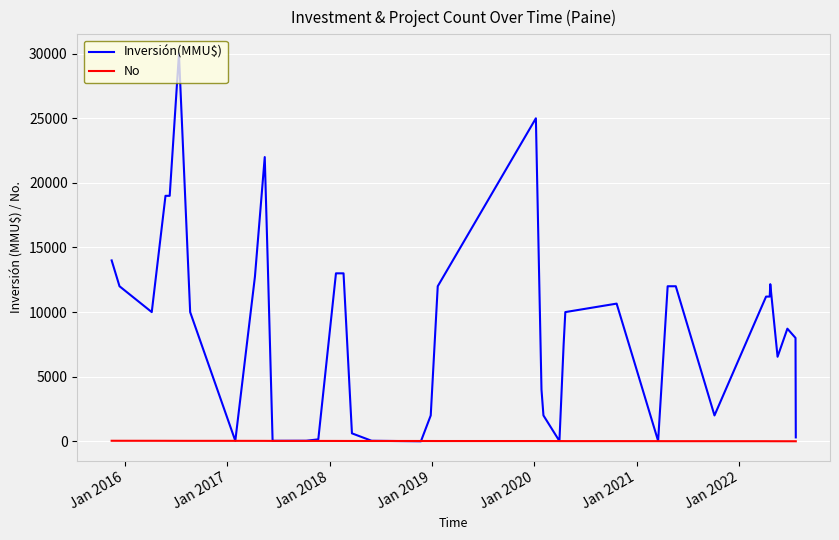

Which series has the largest total across all categories?

Inversión(MMU$)